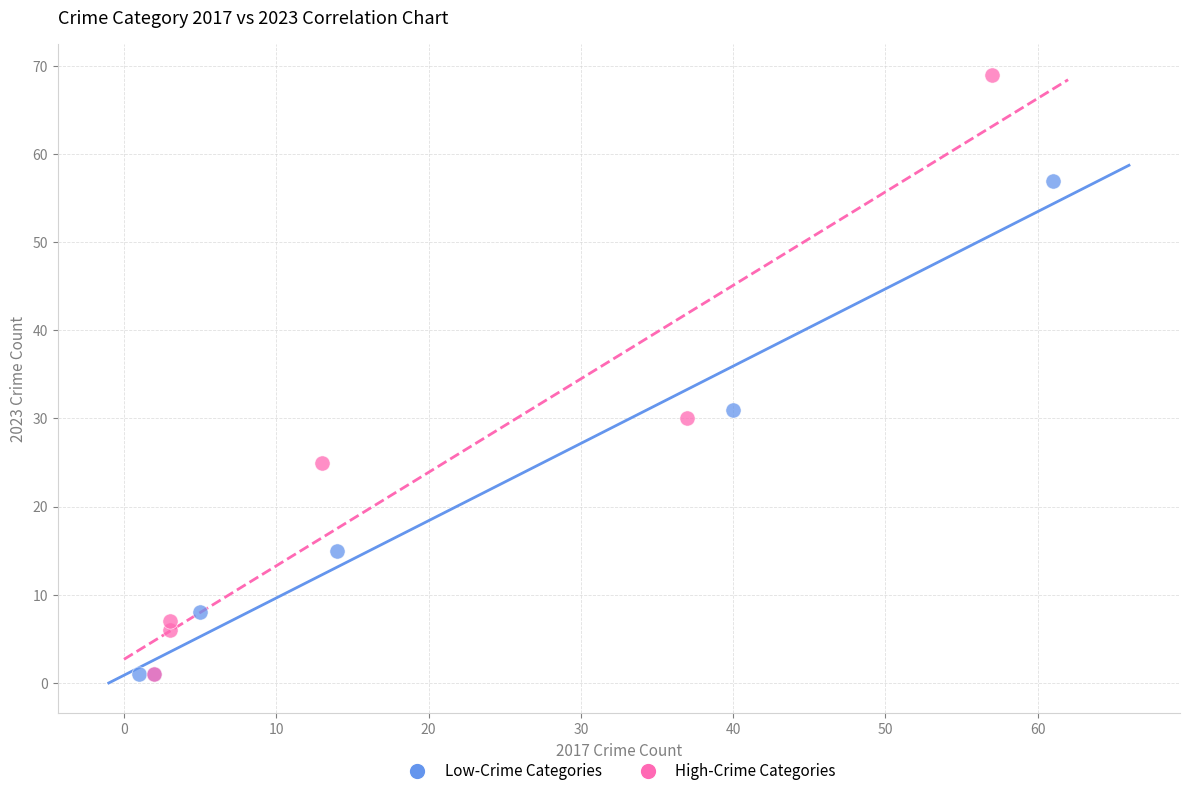

Which series has the largest Y range (max minus min)?

High-Crime Categories